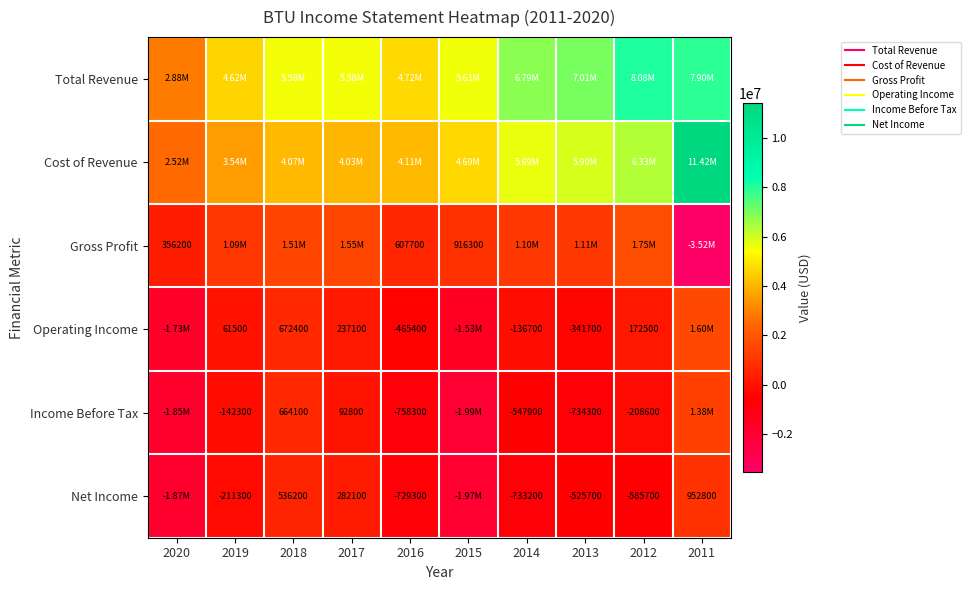

The Net Income series shows -1965300 at 2015. True or false?

True